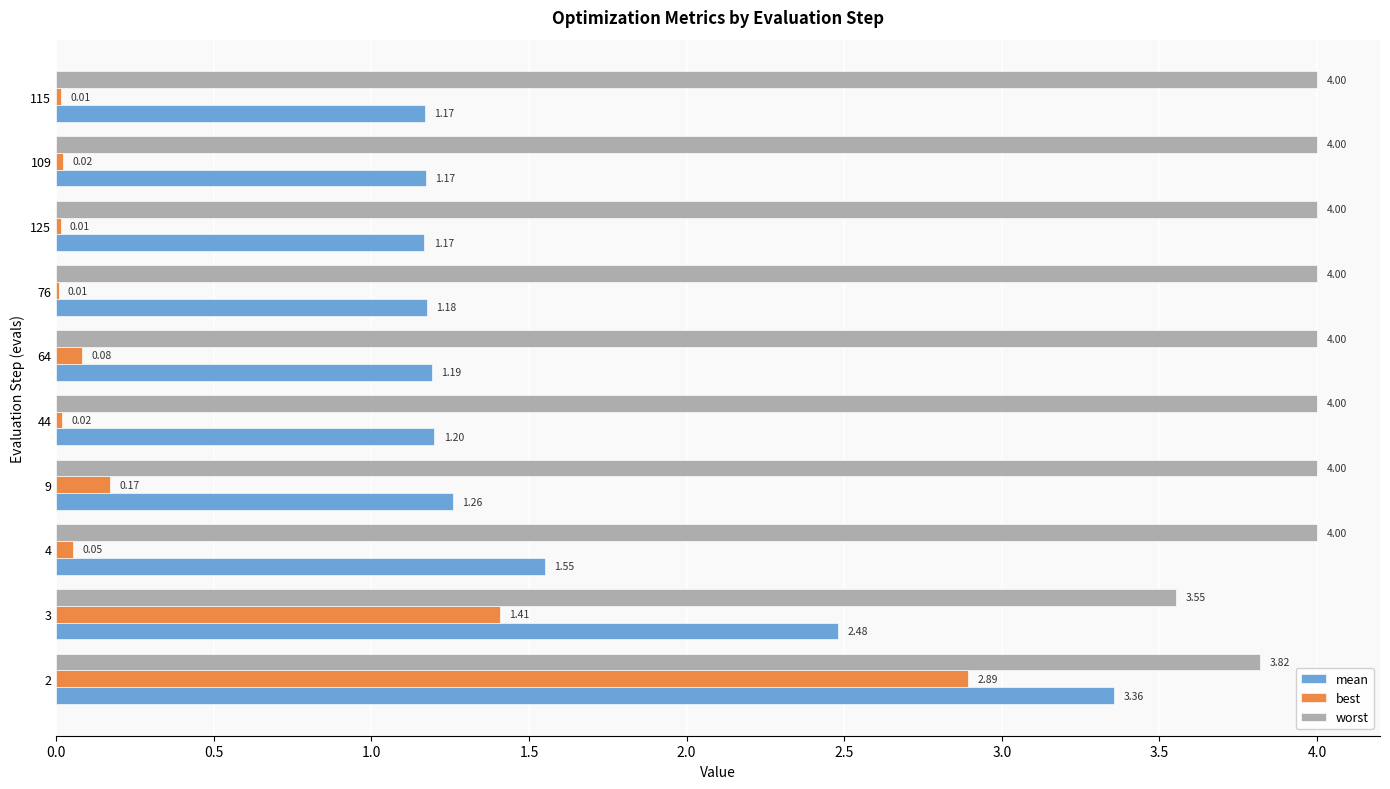

Which series changed the most between 2 and 44?

best